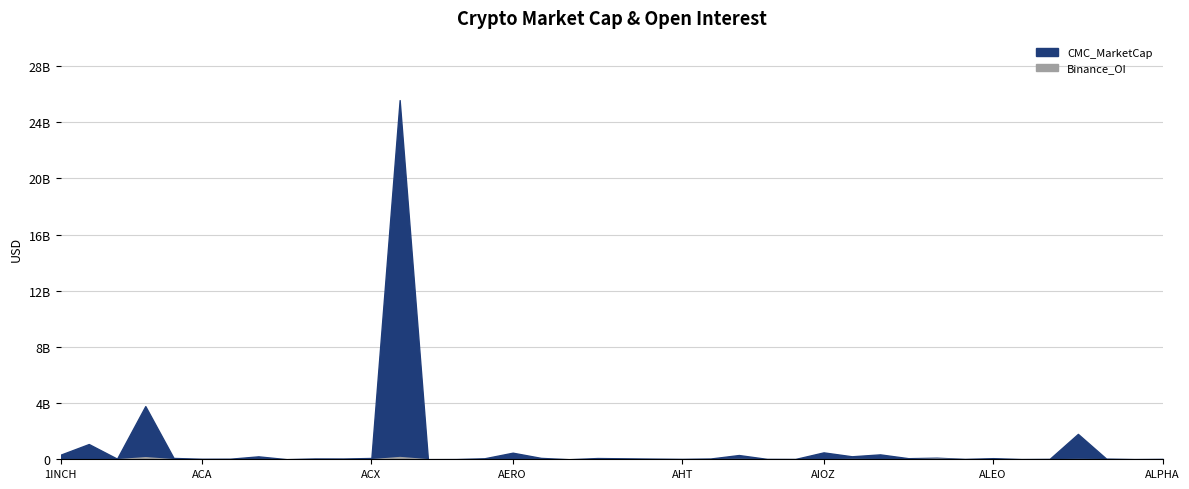

Reading right to left, extract all data points from this chart.

CMC_MarketCap: 25564616	13625888	46044526	1806916328	26265375	15340759	78959267	24146133	111769191	76535245	347839881	212606522	490557352	21530379	25648555	301751798	53749717	26017561	45196720	66695644	87670444	3425393	98305652	468381799	70107440	15227395	8433739	25571150476	91387068	54240282	57320035	7282513	207777504	39127154	34893086	94685024	3786226241	41911598	1085005749	326241513
Binance_OI: 2908667	4082	3452621	15936264	0	0	0	0	44492718	0	4551000	17707013	0	3972569	0	17608579	3717035	0	2565853	3138174	0	0	4486028	4828204	0	0	0	159857568	2981790	9811097	0	0	5589329	2470748	0	0	148342873	0	4429787	4696023